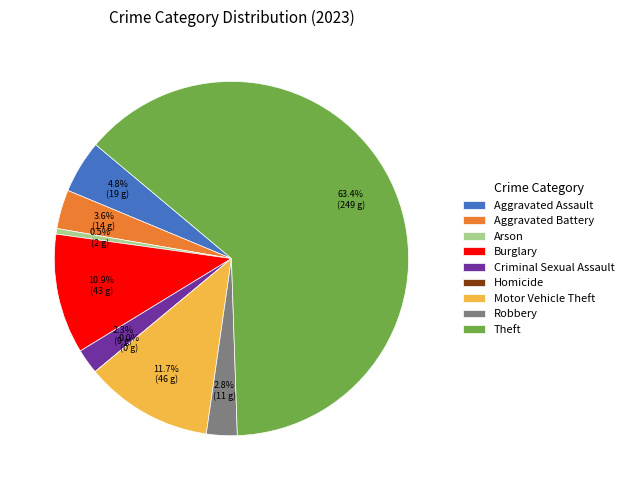

What is the majority slice?

Theft